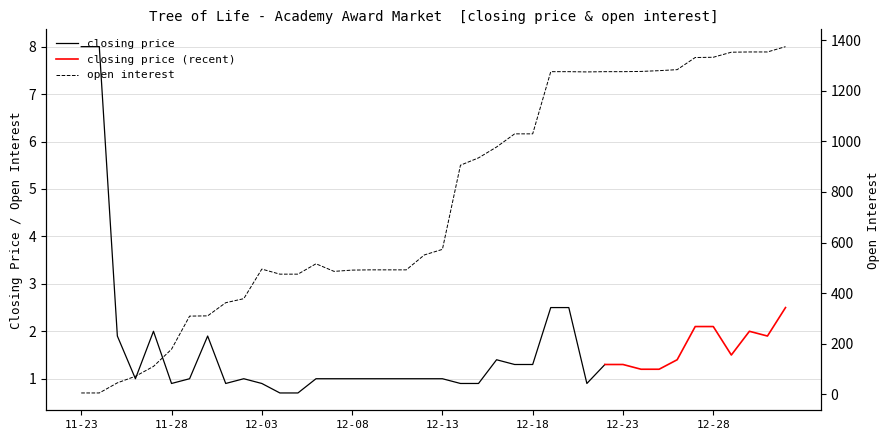

Read the value at 2011-12-29.

1353